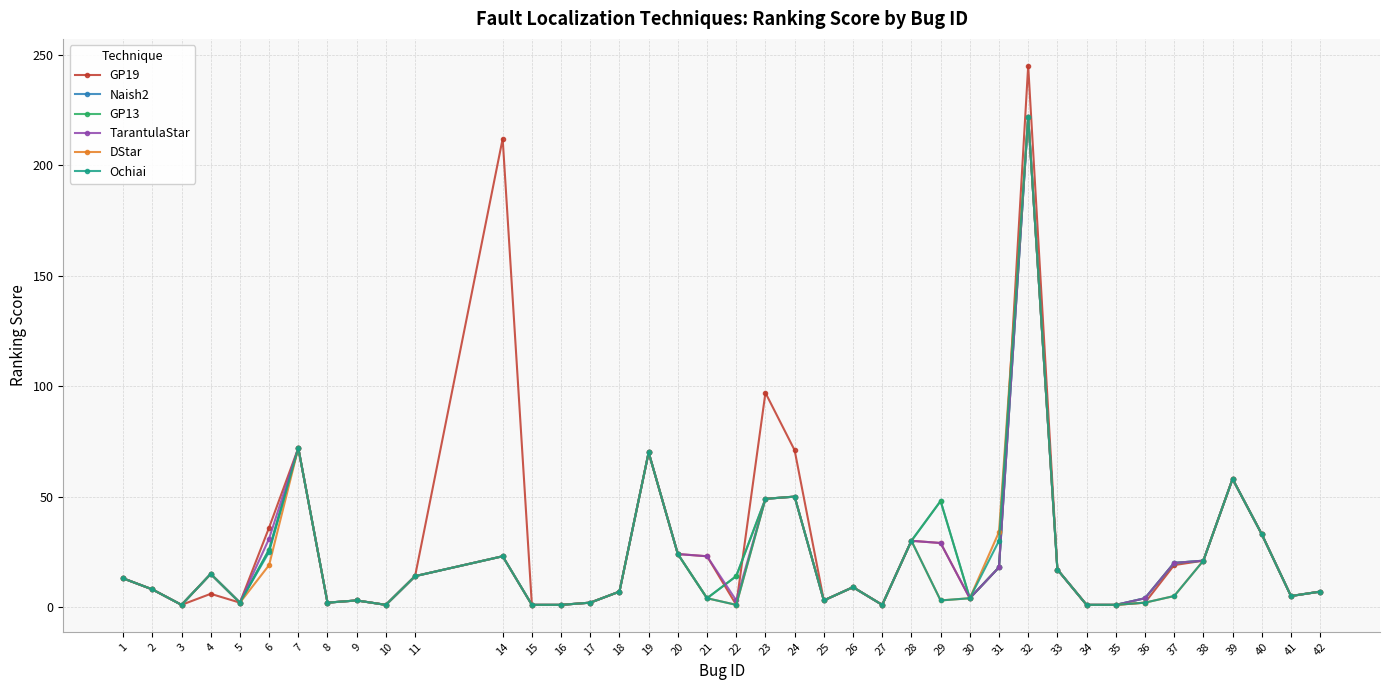

Does the chart have visible grid lines?

Yes